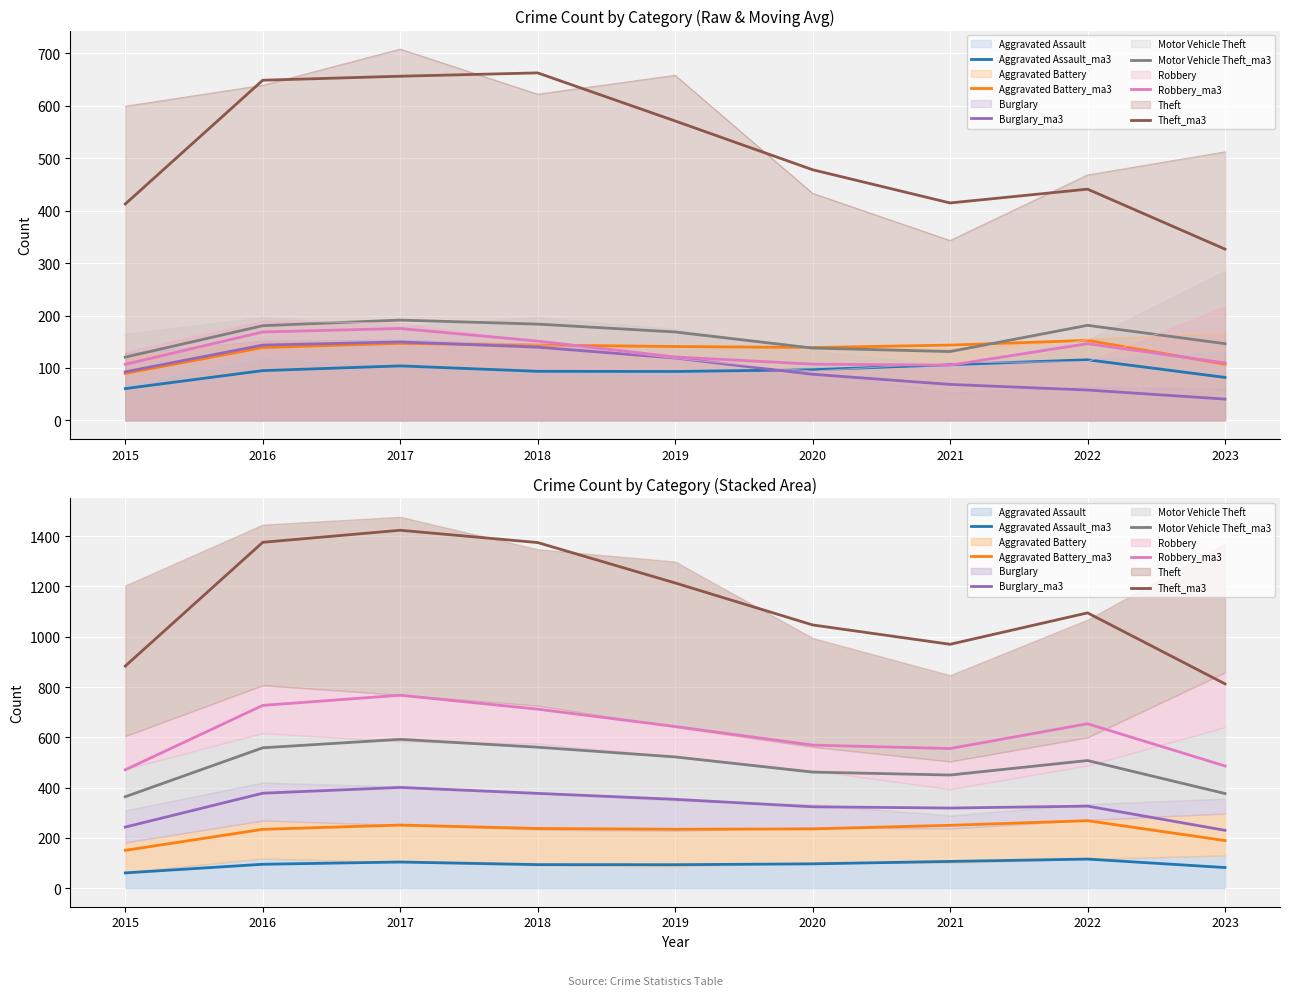

At which label is Theft_ma3 closest to 1118?

2022